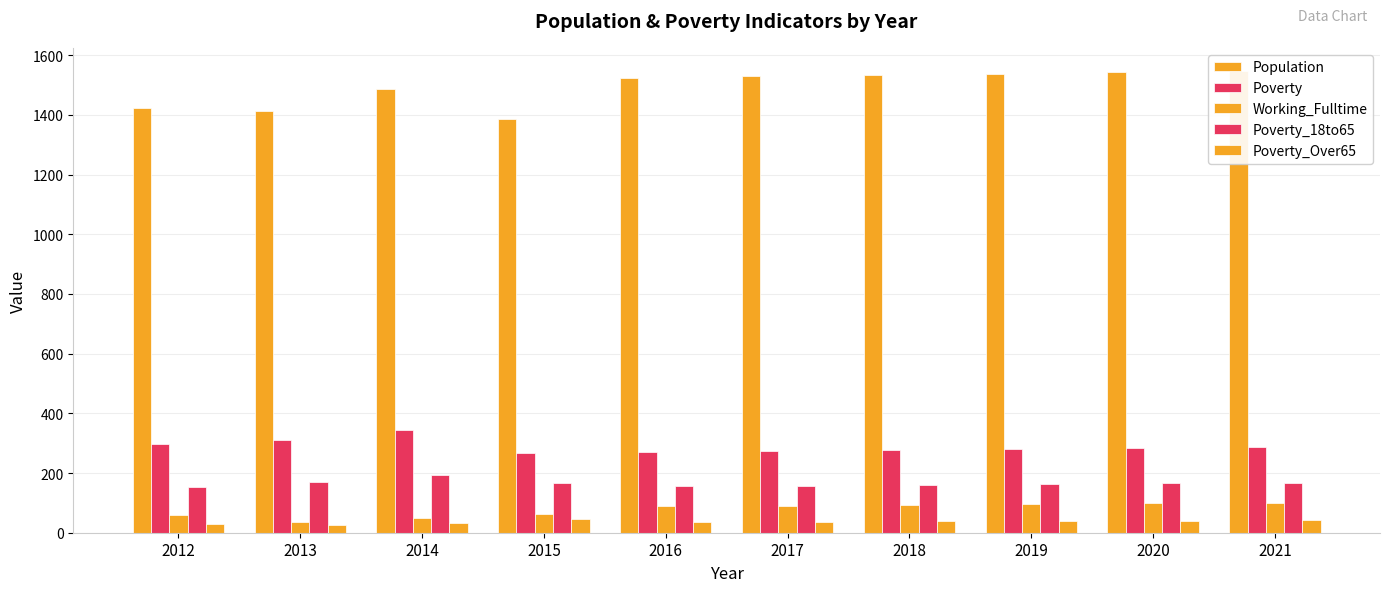

Which category has the highest value across all series?

2021